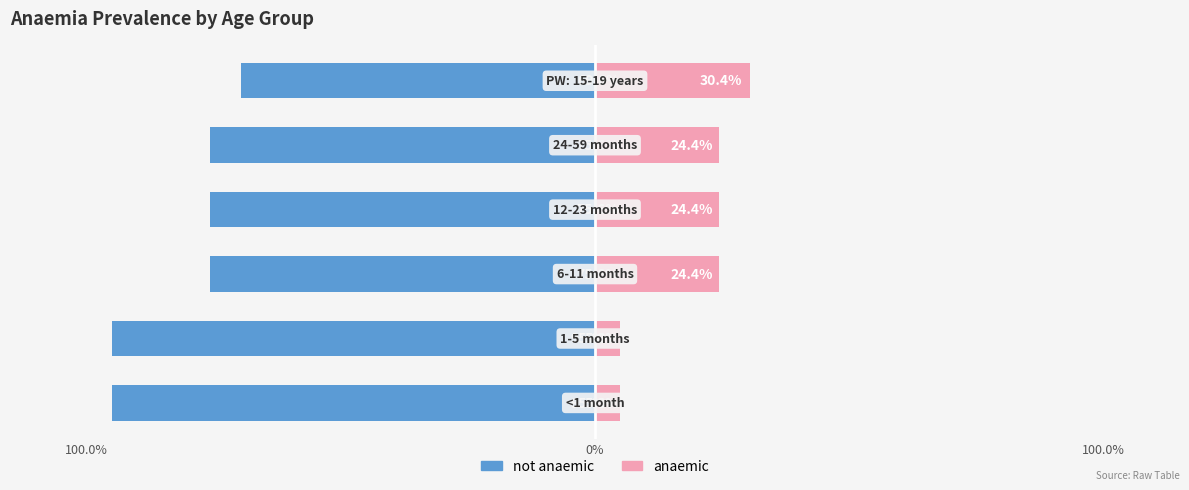

The not anaemic series shows -0.8 at 100.0%. True or false?

True